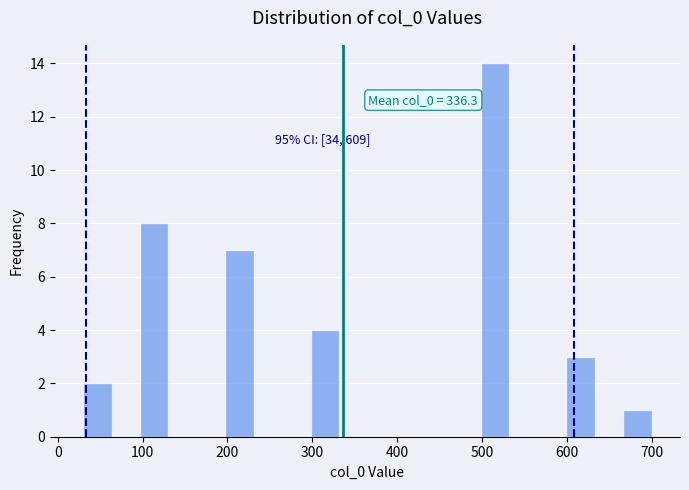

Read against the x-axis, roughly where is the centre of the tallest bar?

520